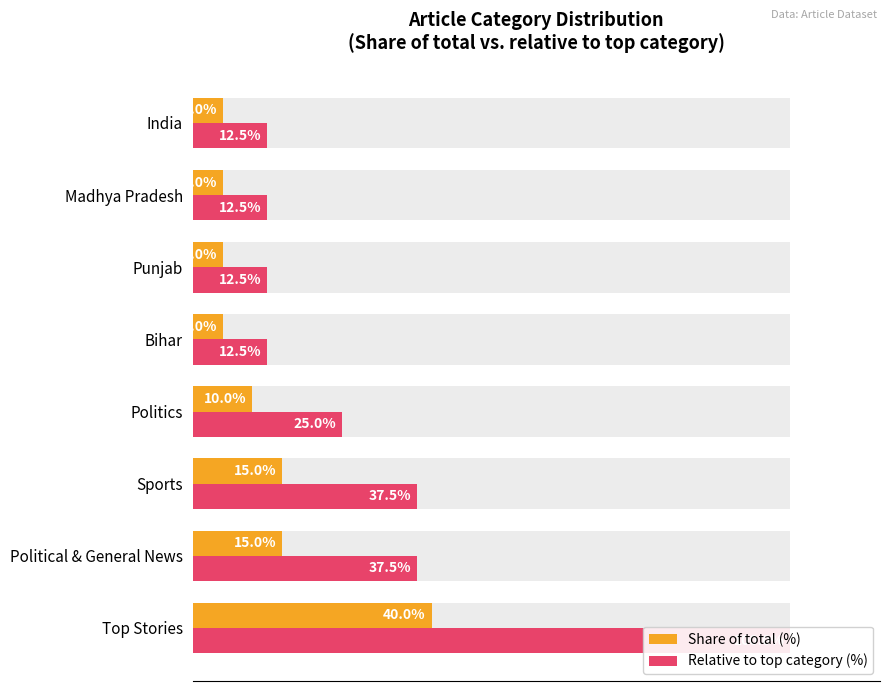

What is the sum of all Share of total (%) values?

100.0